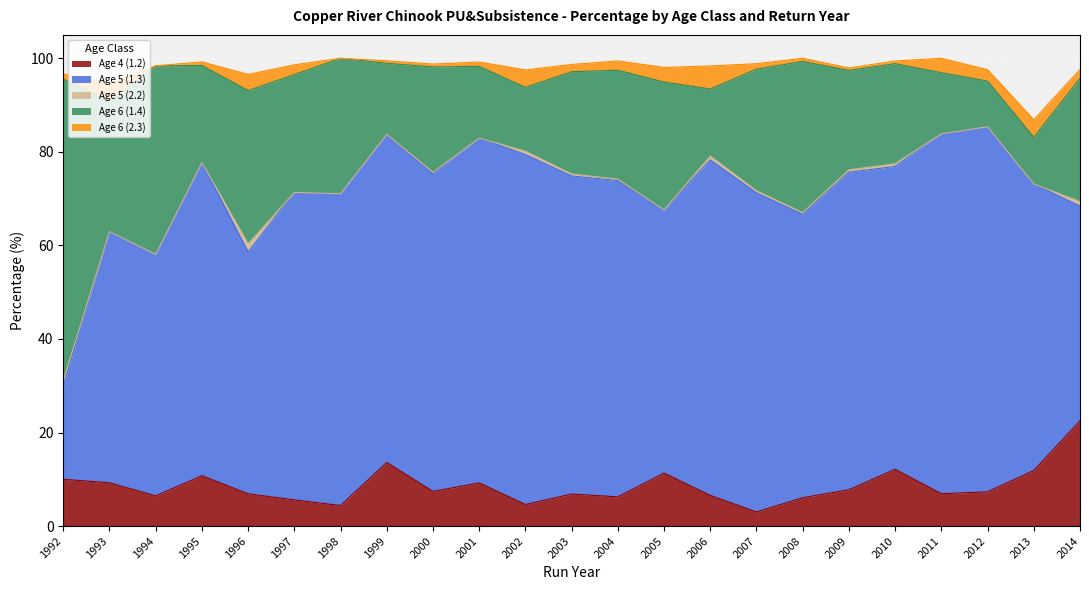

What is the sum of the Age 6 (1.4) values at 1992 and 2003?

86.3